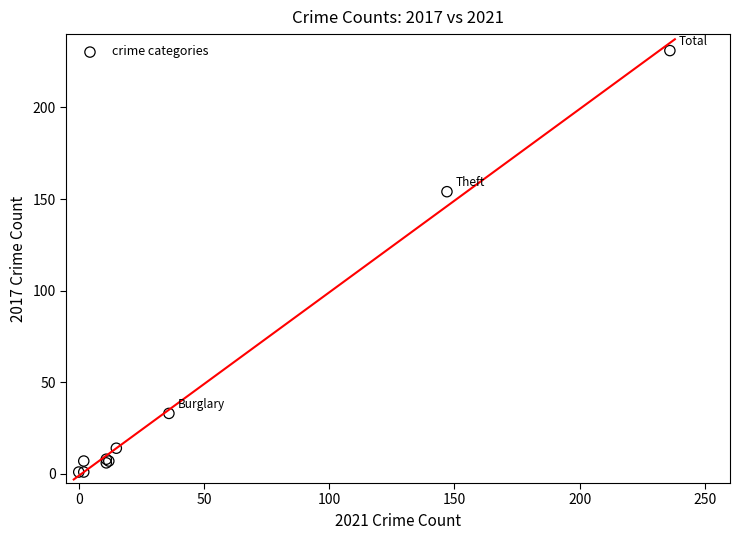

What Y value in the scatter plot is closest to 116?

154